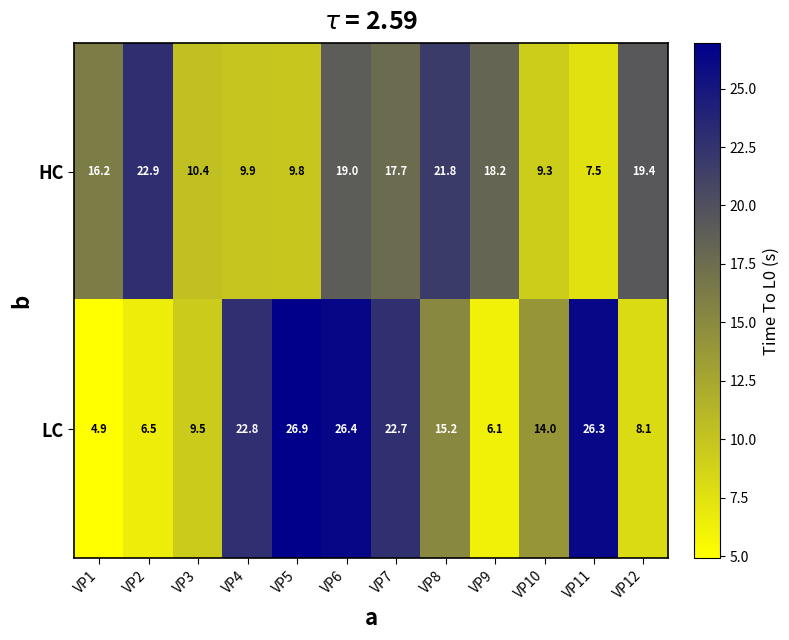

Reading left to right, transcribe all the data shown in this chart.

HC: 16.2	22.9	10.4	9.9	9.8	19.0	17.7	21.8	18.2	9.3	7.5	19.4
LC: 4.9	6.5	9.5	22.8	26.9	26.4	22.7	15.2	6.1	14.0	26.3	8.1